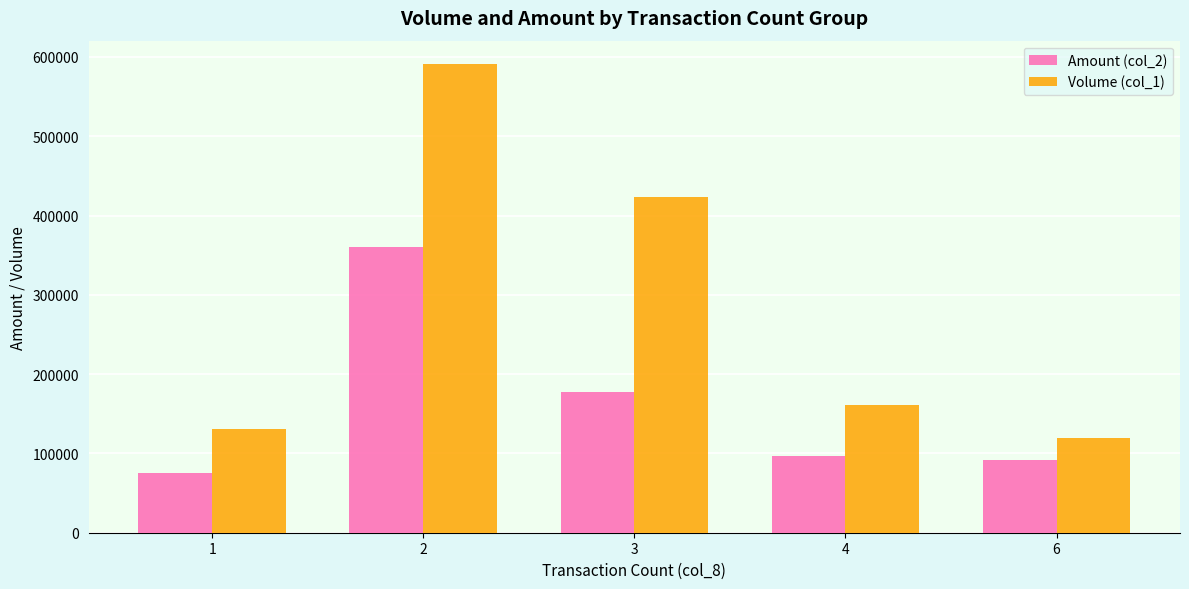

What is the sum of the Volume (col_1) values at 2 and 1?

722000